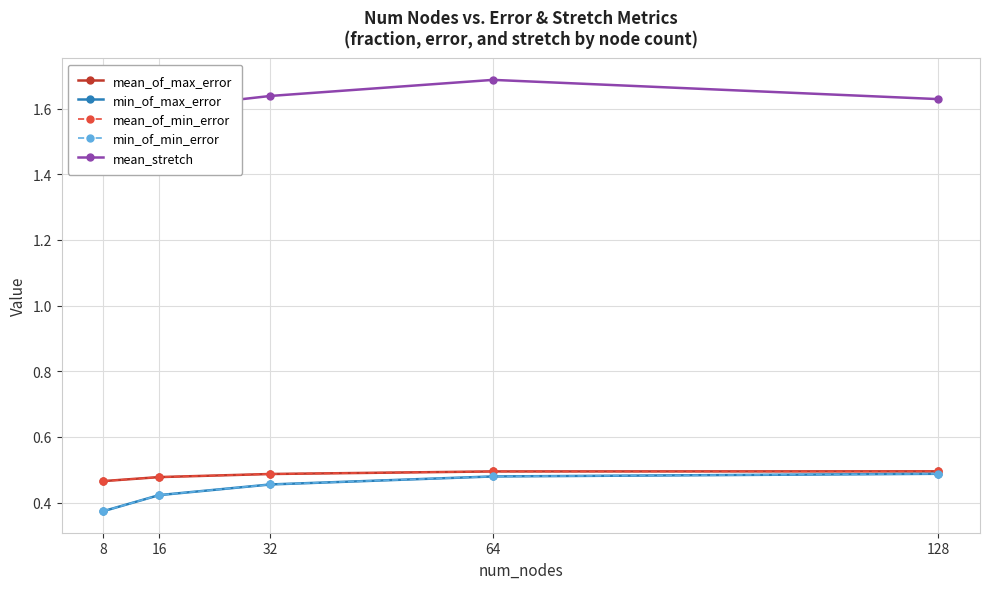

At which category is the sum across all series the highest?

64